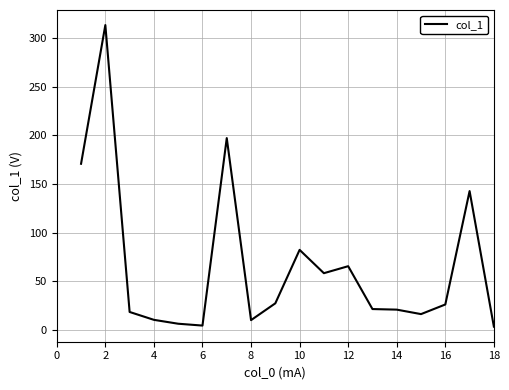

What is the greatest value displayed?

313.5